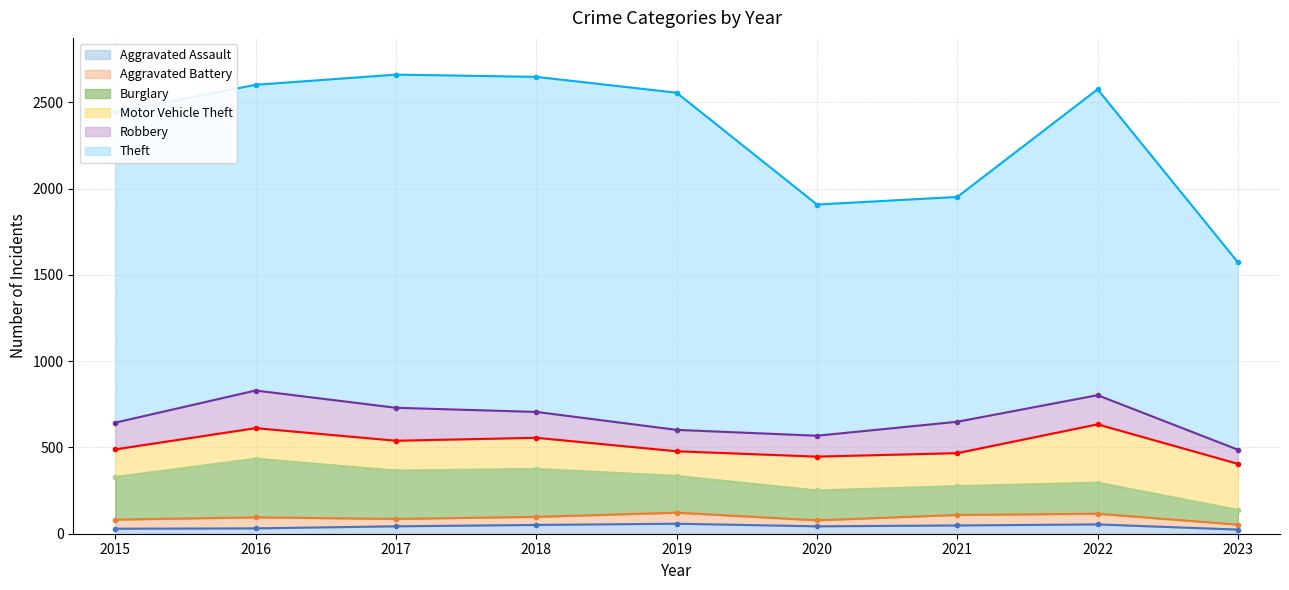

In Aggravated Assault, how many points are higher than both neighbors (excluding endpoints)?

2